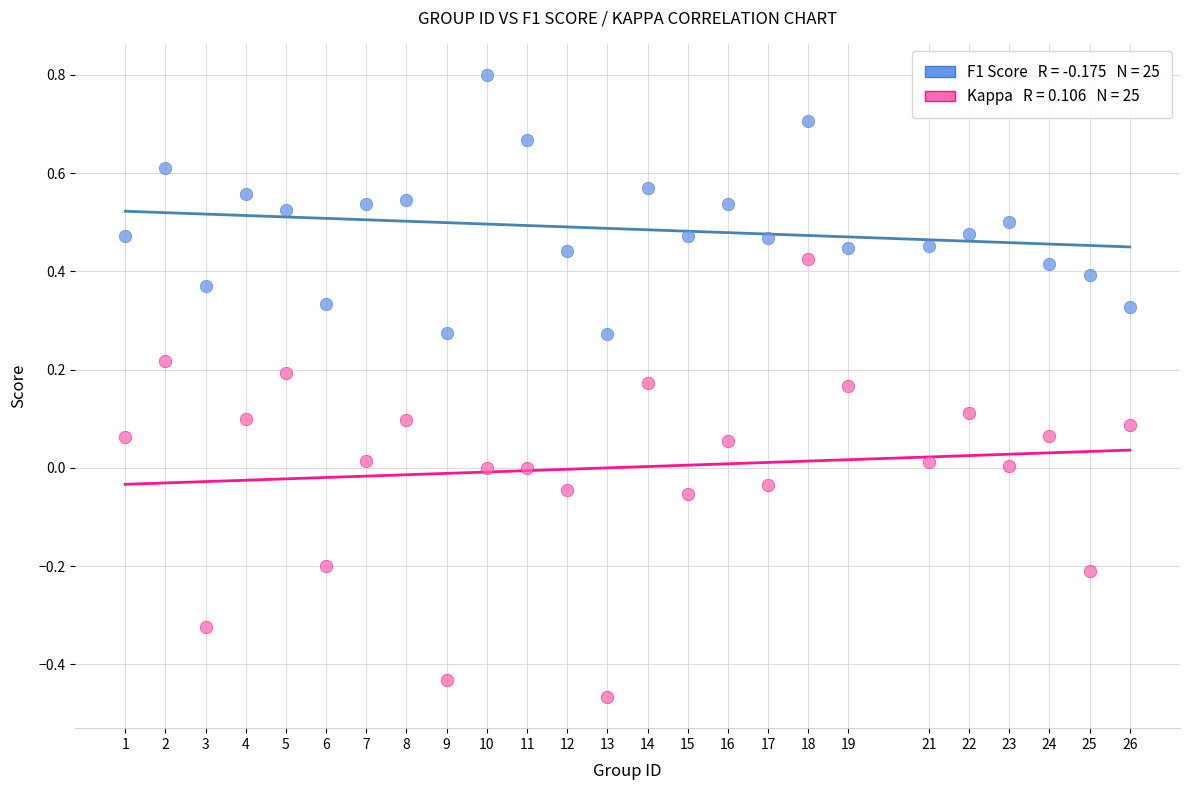

Across all data points, what is the range of X values (max minus min)?

25.0